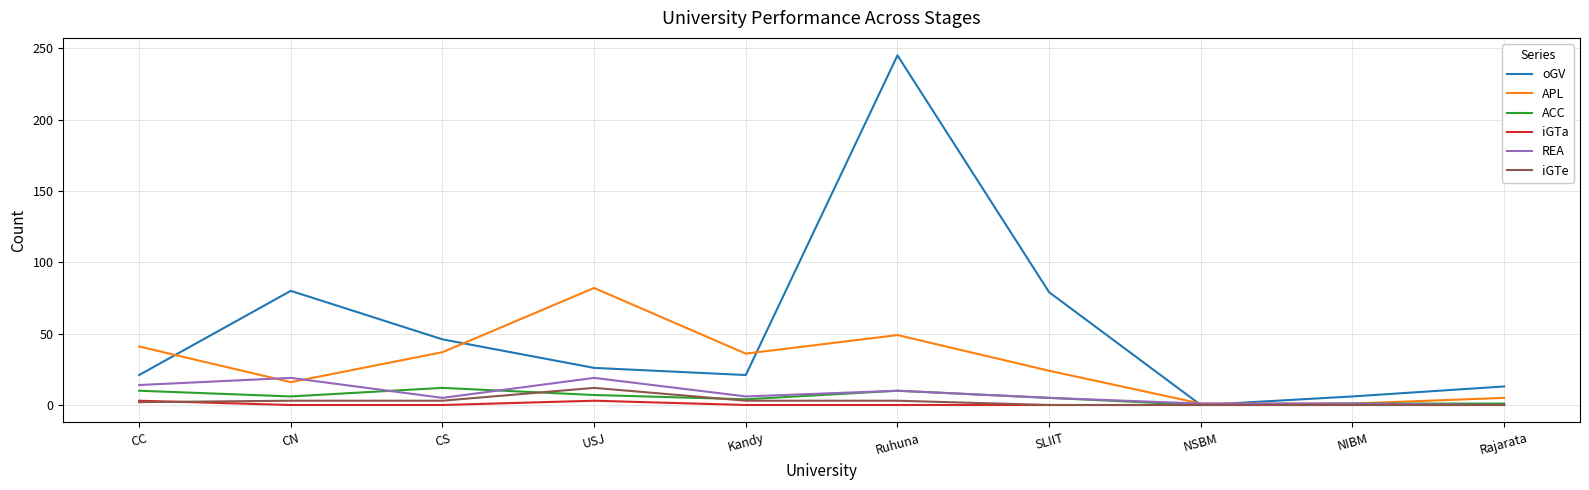

Does the chart have visible grid lines?

Yes